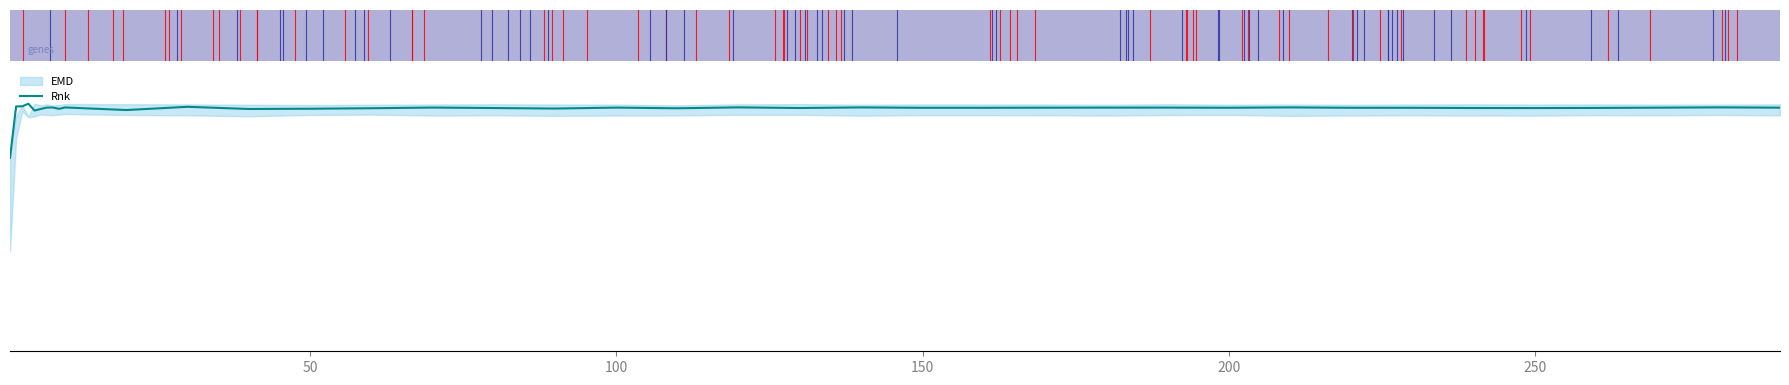

What is the label of the 35th point from the right?

150